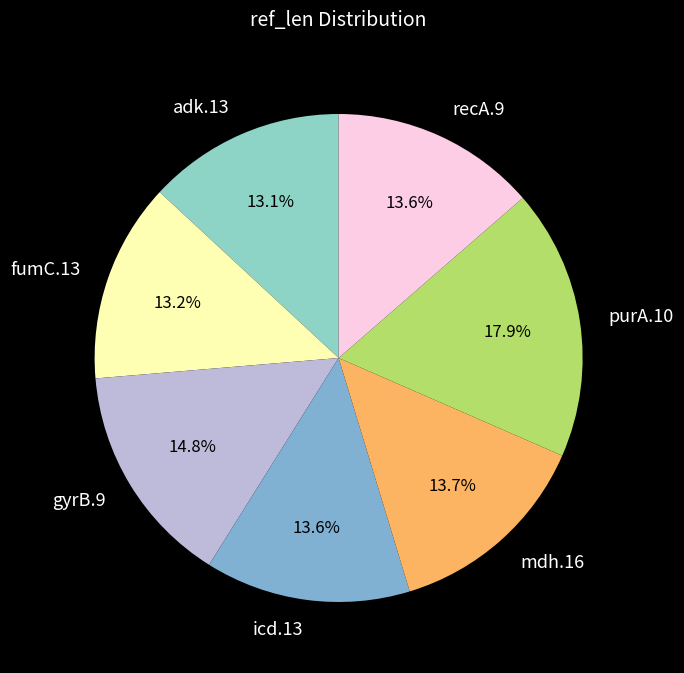

What is the largest slice in the pie chart?

purA.10